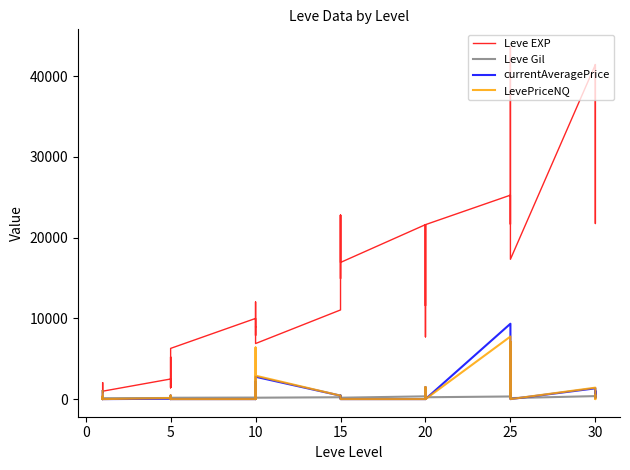

What are all the series names shown in the legend?

Leve EXP, Leve Gil, currentAveragePrice, LevePriceNQ